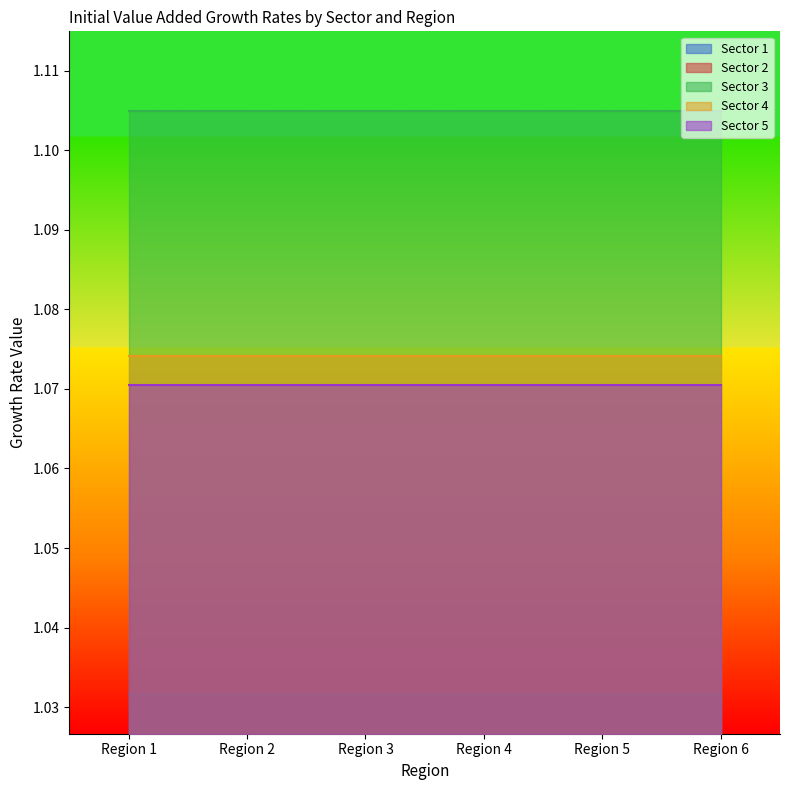

Is it true that Sector 5 equals 1.1 at Region 2?

True